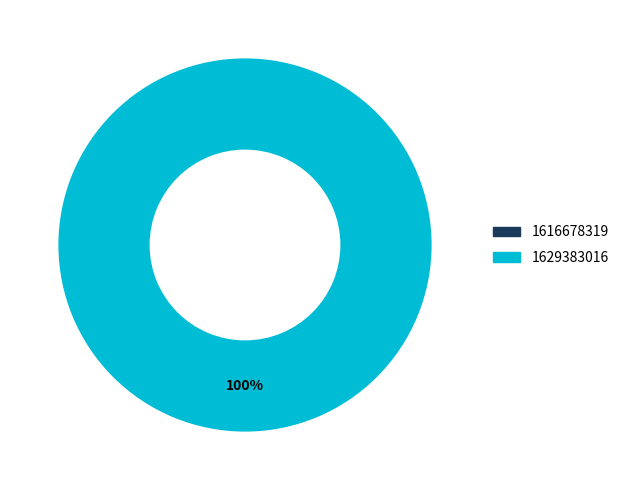

Rank the categories by value from highest to lowest.

1629383016, 1616678319